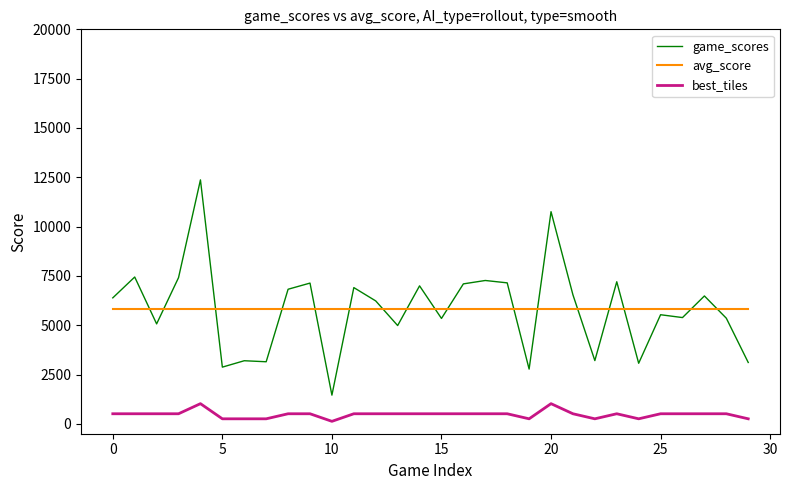

Which series has the widest spread of values?

game_scores